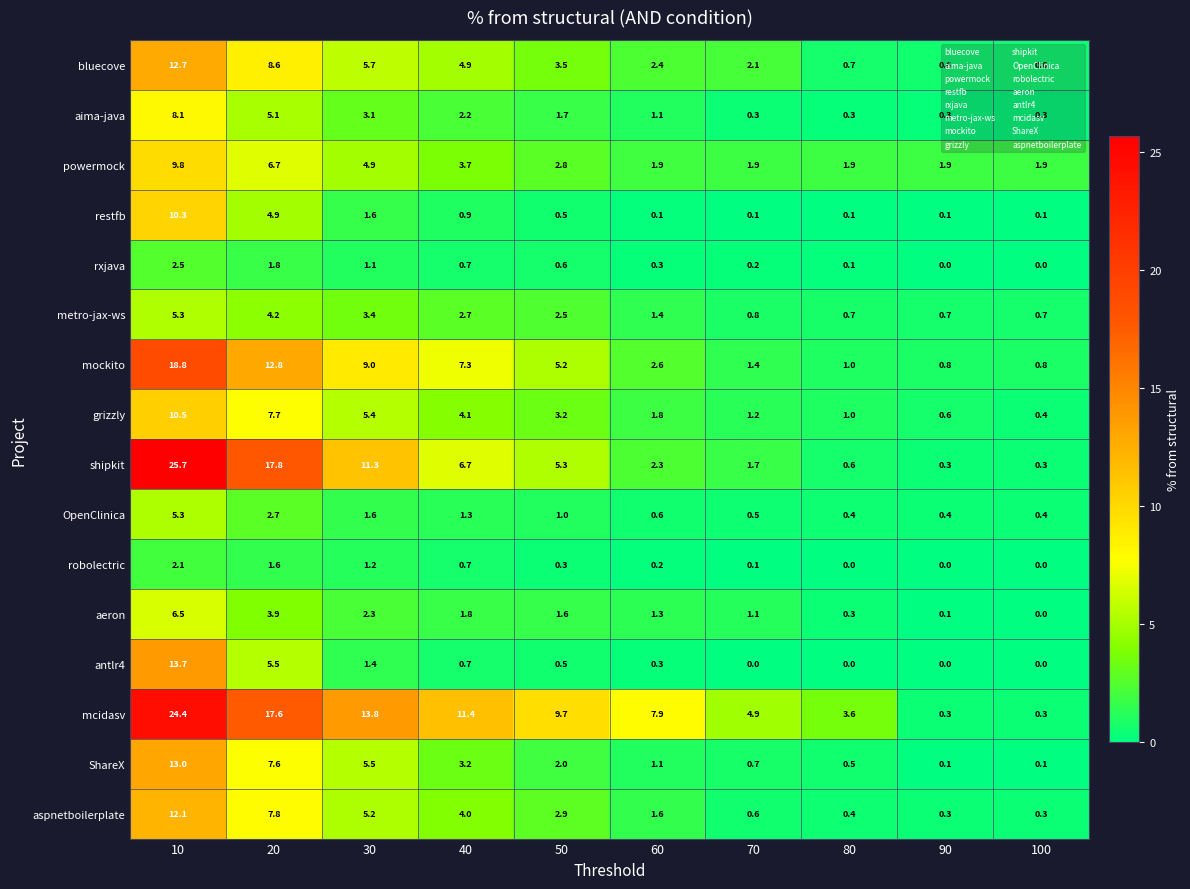

The mcidasv series shows 11.4 at 40. True or false?

True